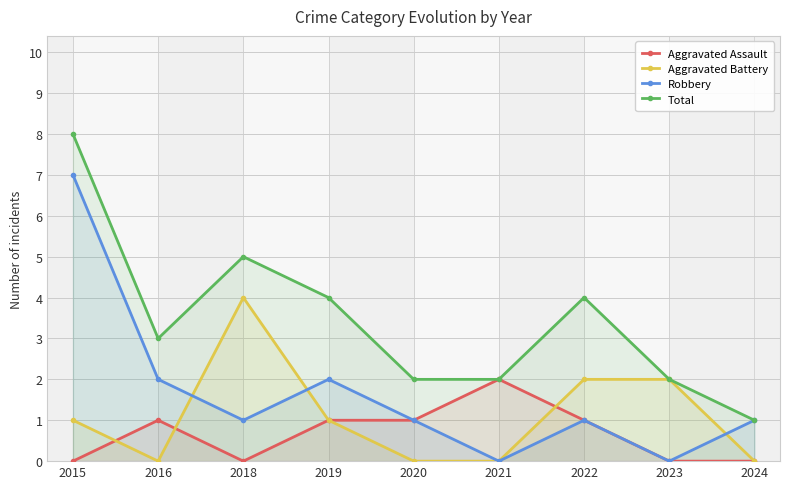

The Aggravated Battery series shows 1 at 2020. True or false?

False